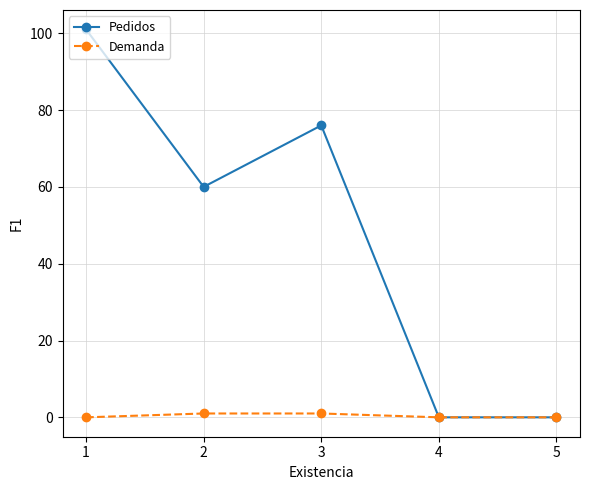

Does the chart have visible grid lines?

Yes